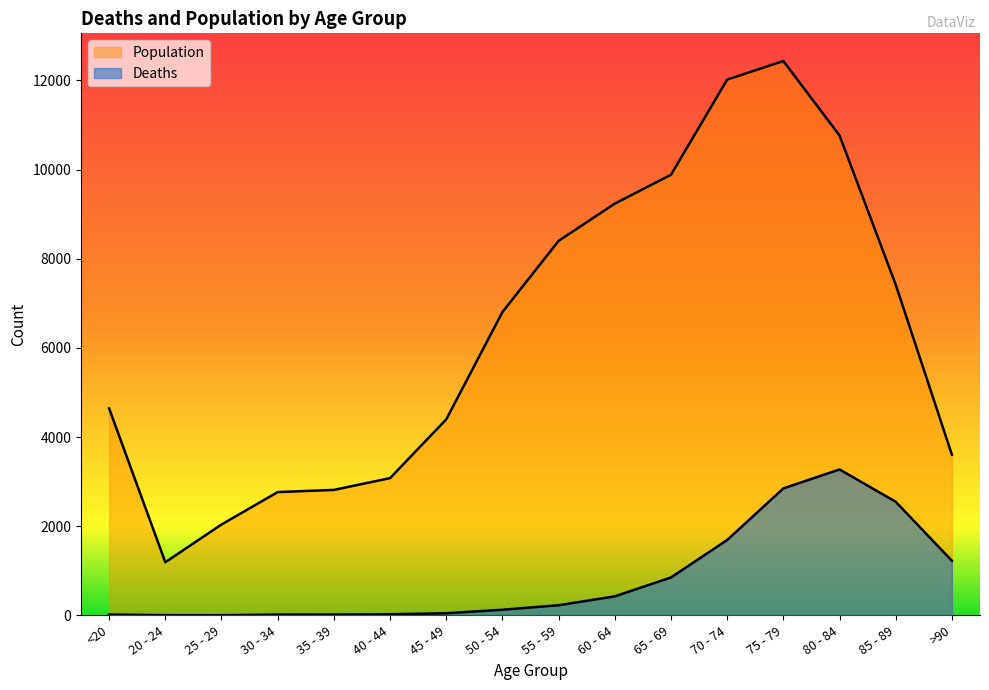

At which label does Deaths first exceed 227?

60 - 64